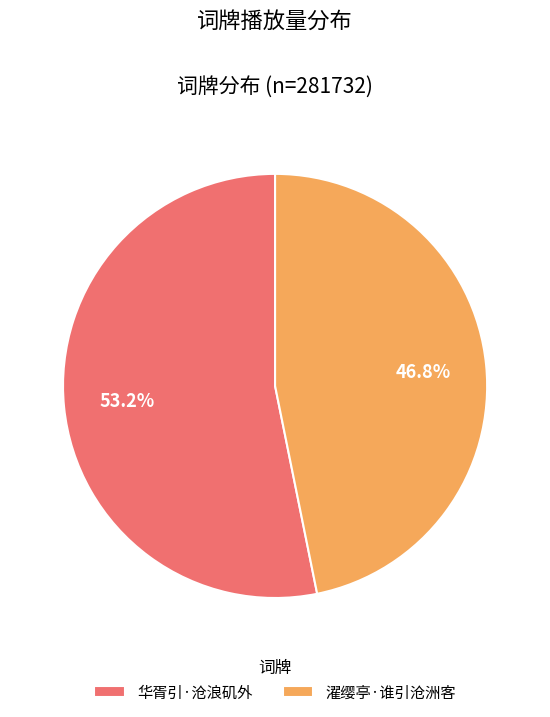

Is there any slice that represents more than half of the pie?

Yes